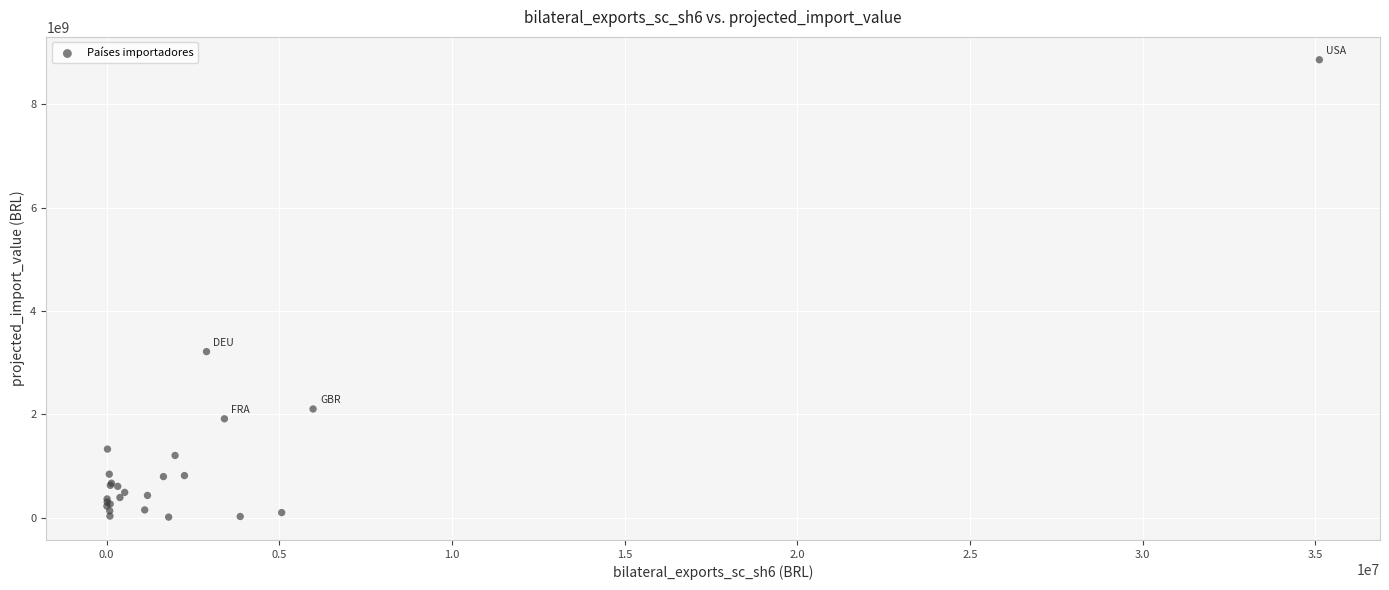

What Y value in the scatter plot is closest to 4436415908?

3212989885.8